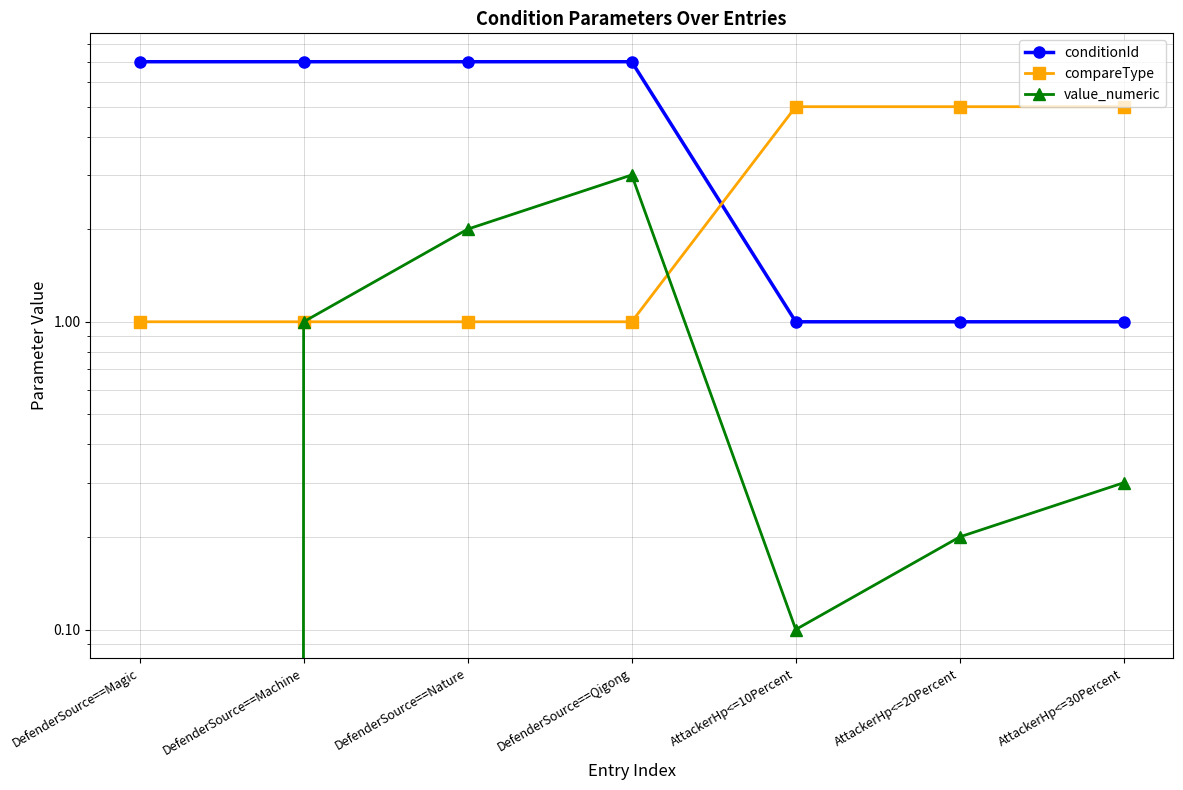

How many intersections are there between value_numeric and compareType?

1